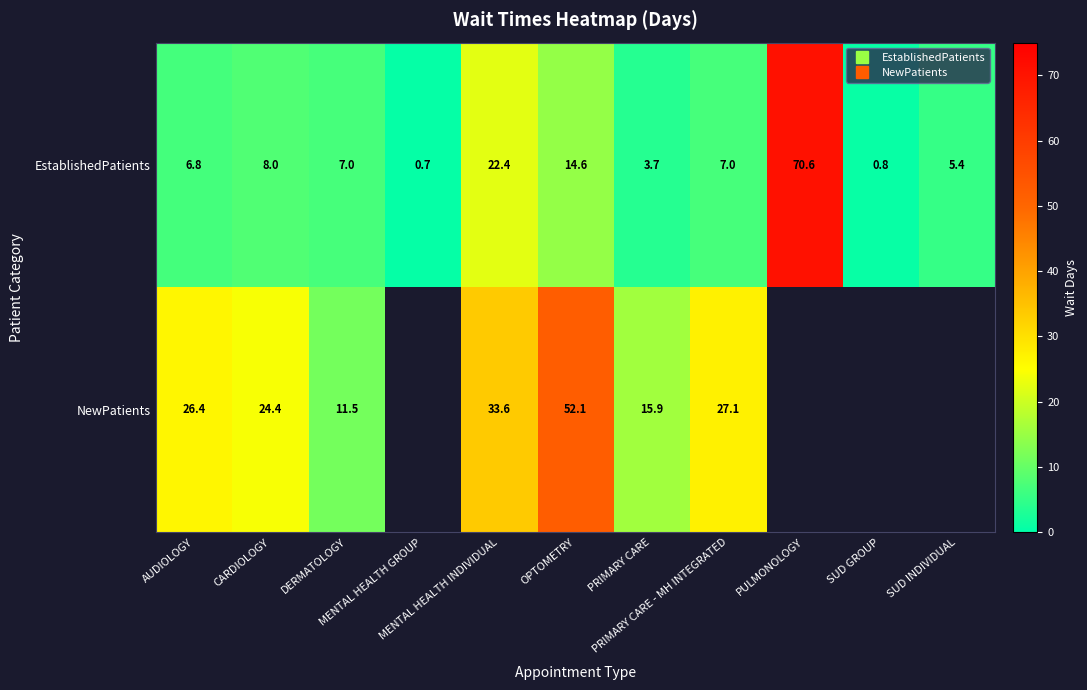

Which category has the highest value across all series?

PULMONOLOGY